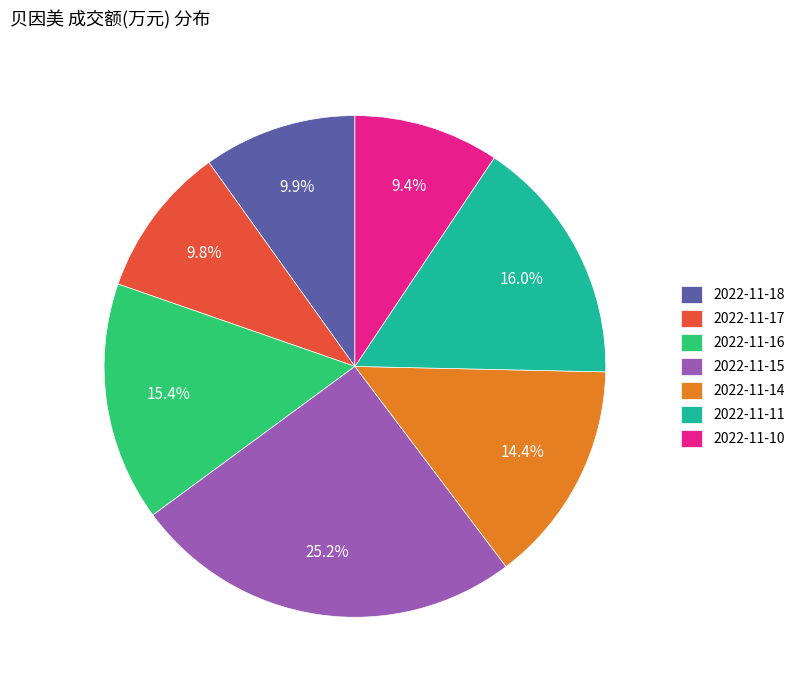

Does 2022-11-18 represent more than half of the total?

No